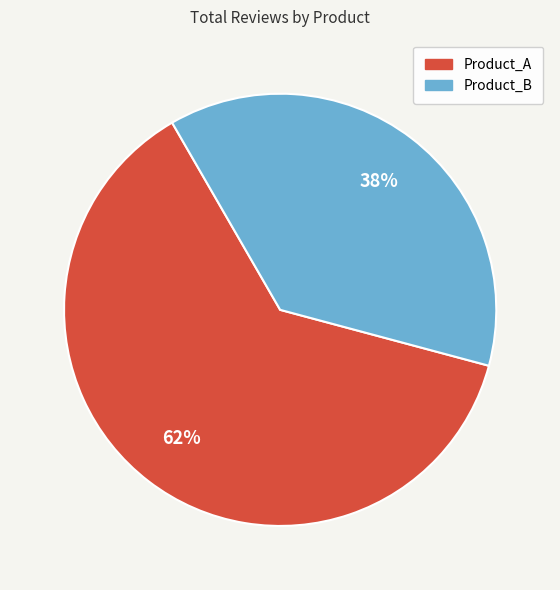

To the nearest percent, what is the combined percentage of Product_A and Product_B?

100%